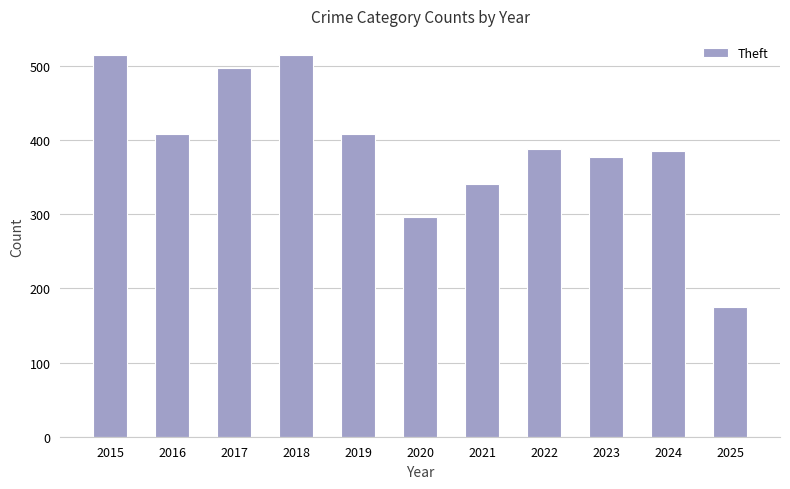

Between 2025 and 2021, which is larger?

2021